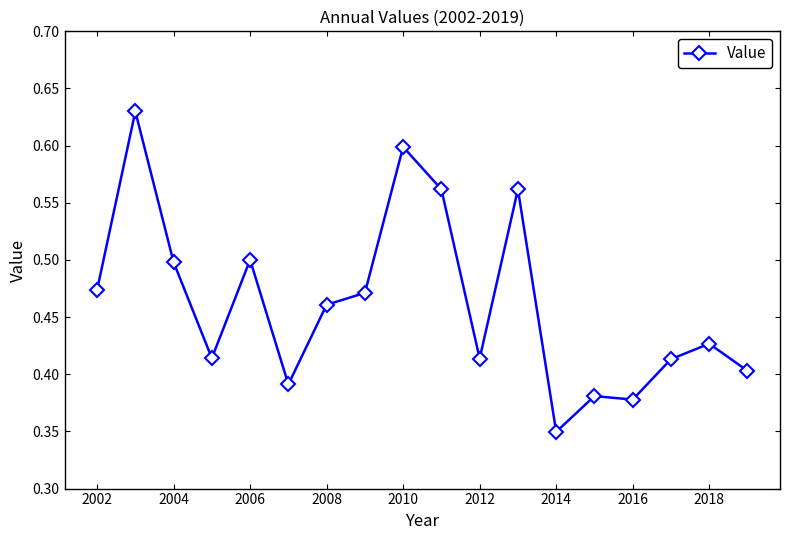

True or false: there are more than 2 points higher than both neighbors.

True